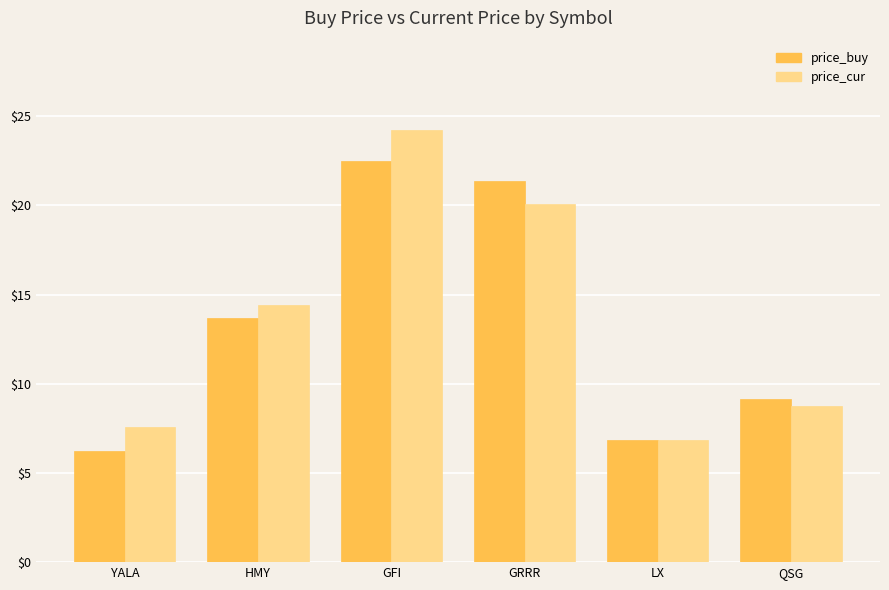

Which series has the largest total across all categories?

price_cur